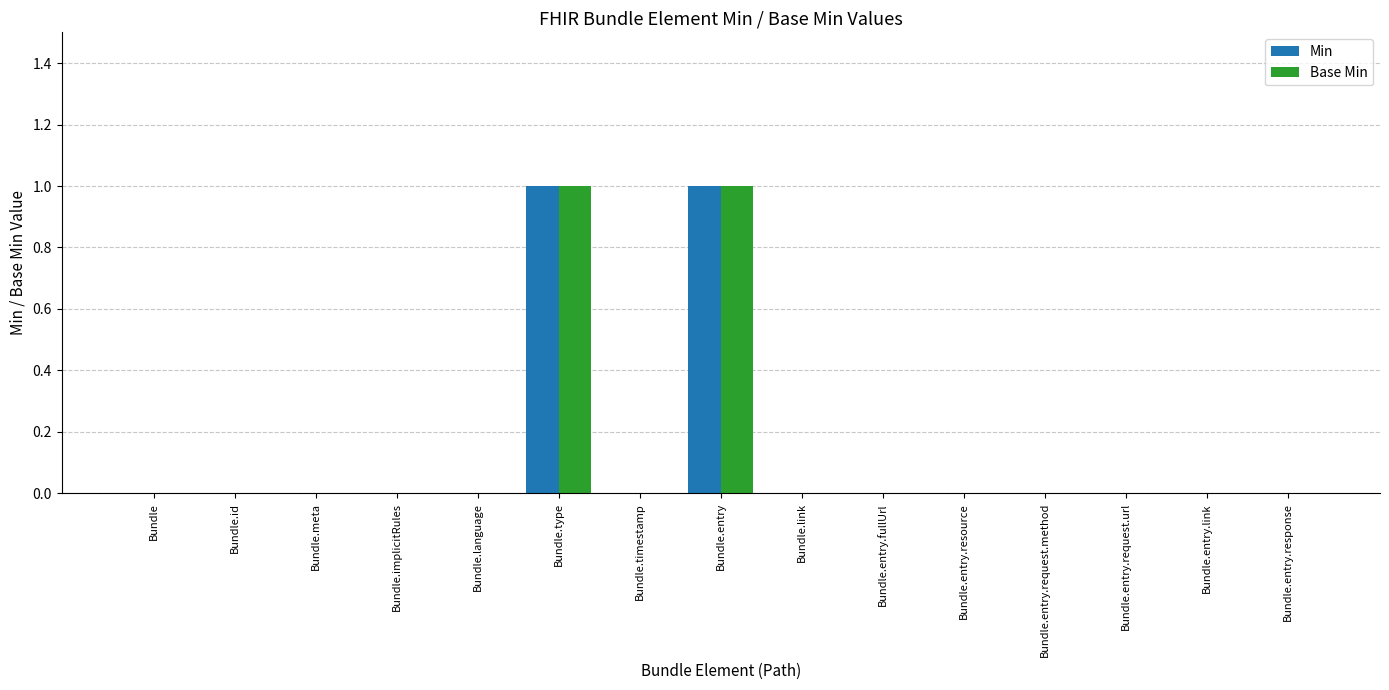

Reading right to left, transcribe all the data shown in this chart.

Min: 0	0	0	0	0	0	0	1	0	1	0	0	0	0	0
Base Min: 0	0	0	0	0	0	0	1	0	1	0	0	0	0	0